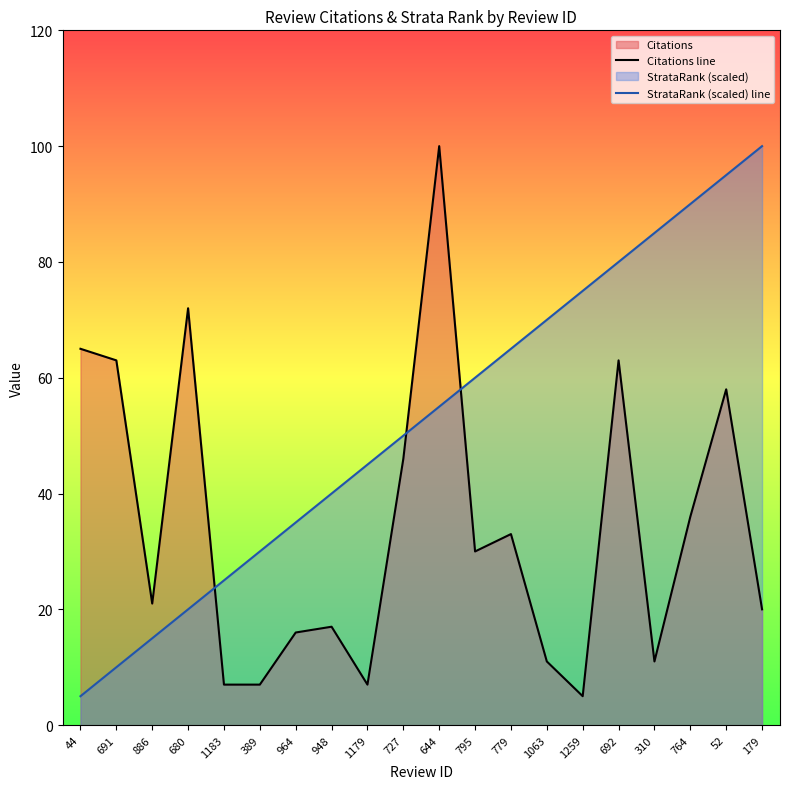

Rank the series by their maximum value, from highest to lowest.

Citations line, StrataRank (scaled) line